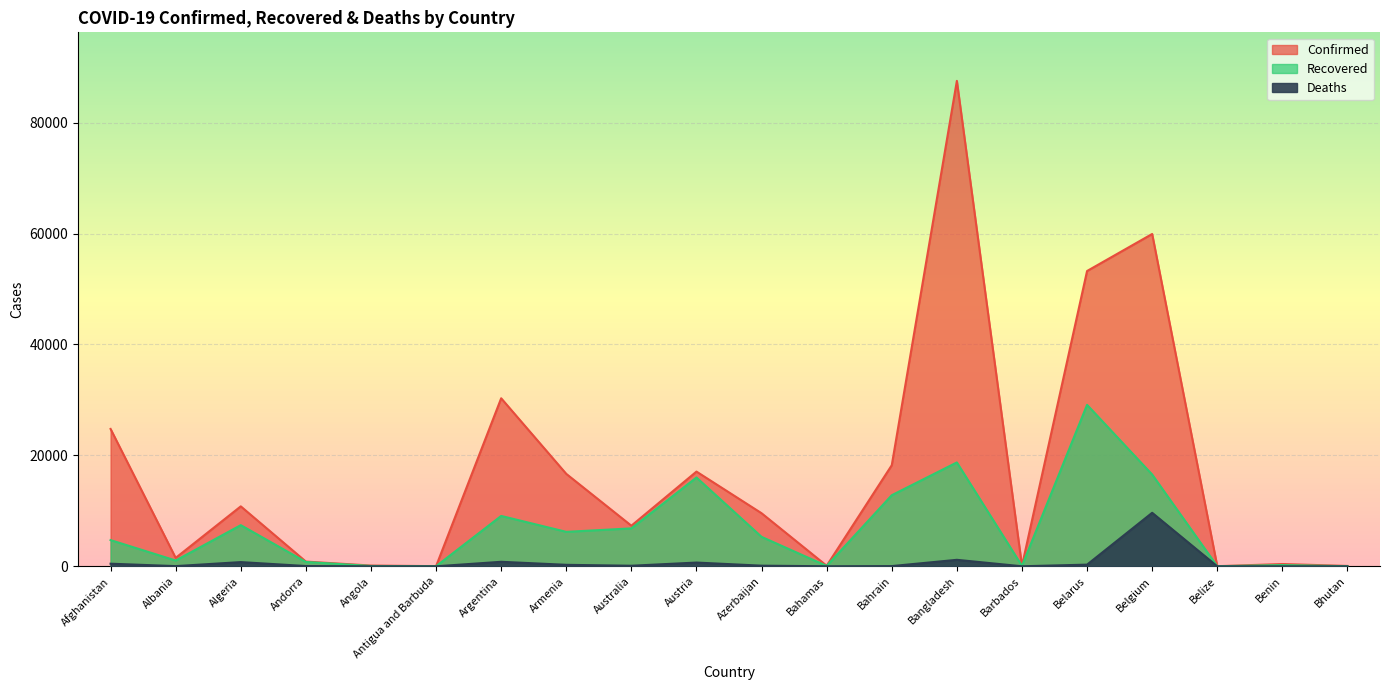

Where does the Recovered series first go above 5309?

Algeria